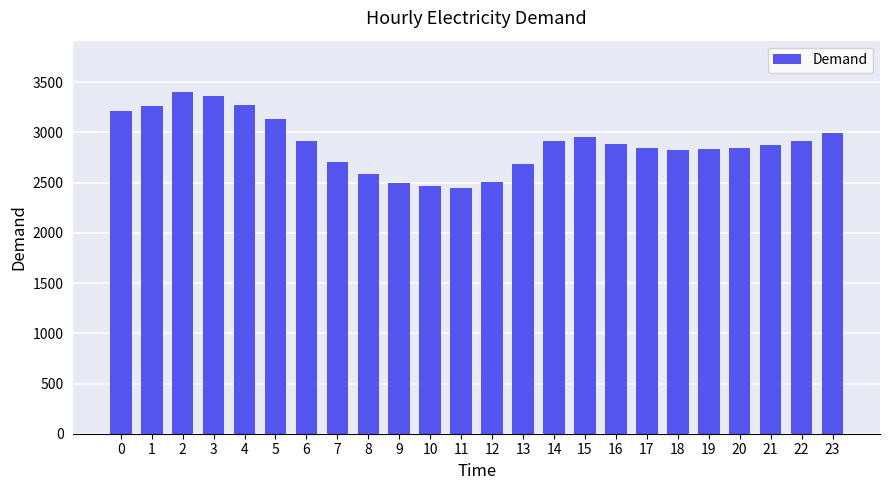

How many bars are there in total?

24